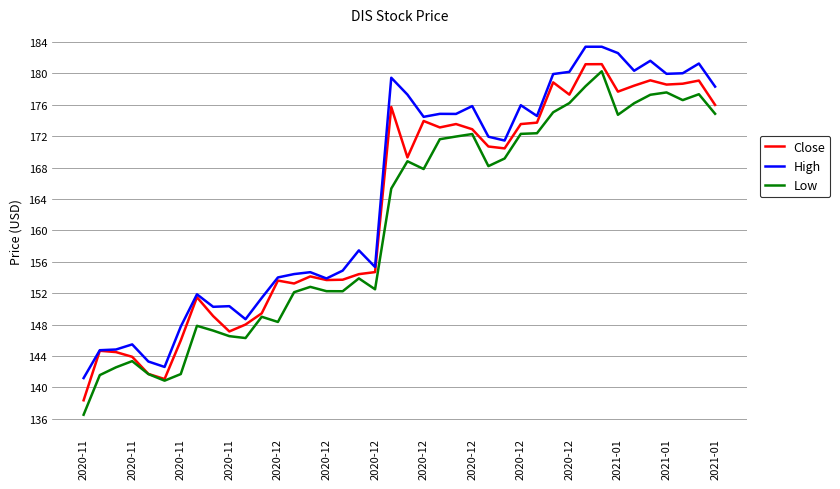

List the series in order of their overall mean, lowest first.

Low, Close, High